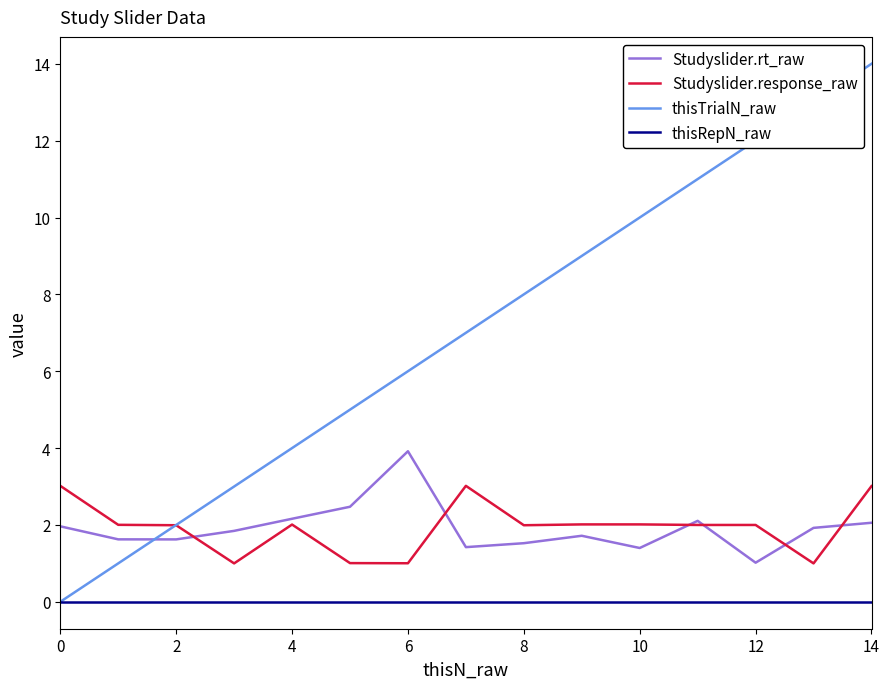

List the series in order of their peak value, highest first.

thisTrialN_raw, Studyslider.rt_raw, Studyslider.response_raw, thisRepN_raw